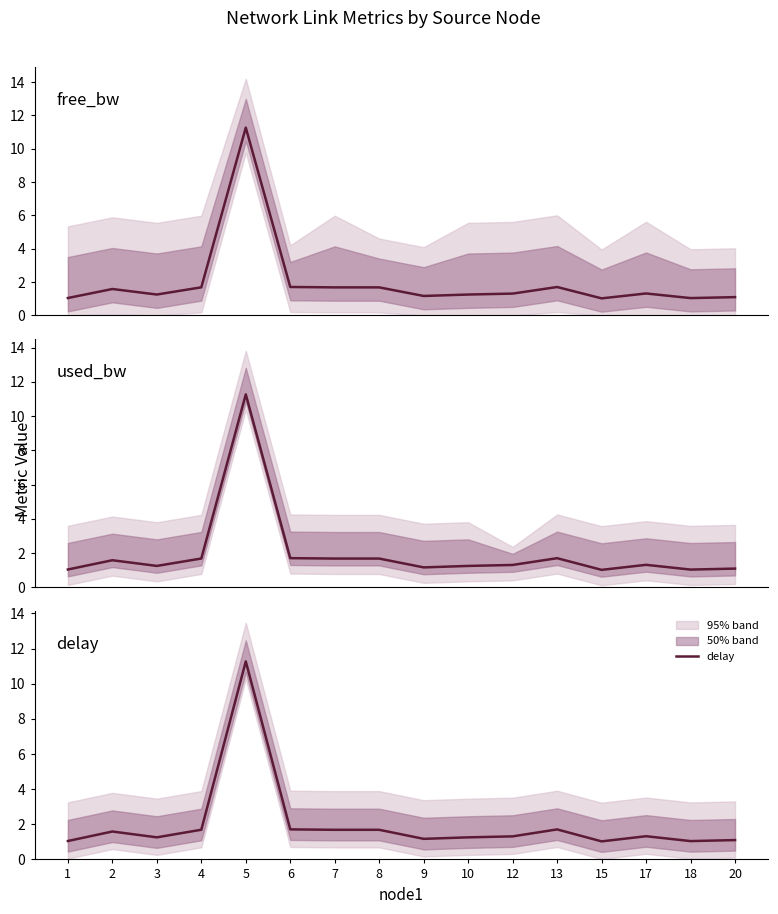

What is the sum of all delay values?

31.9